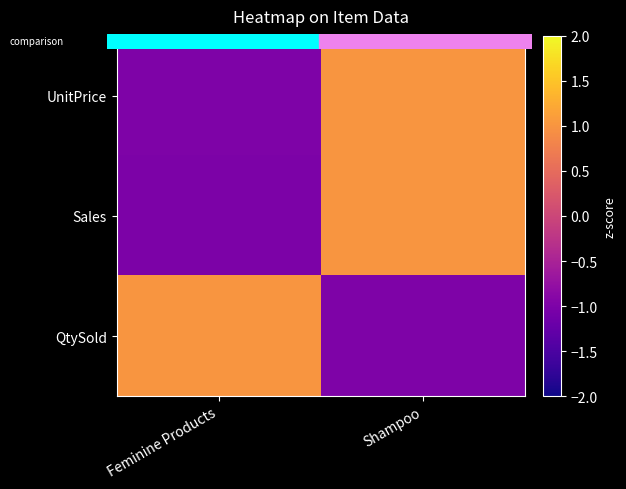

At which category is the sum across all series the highest?

Shampoo